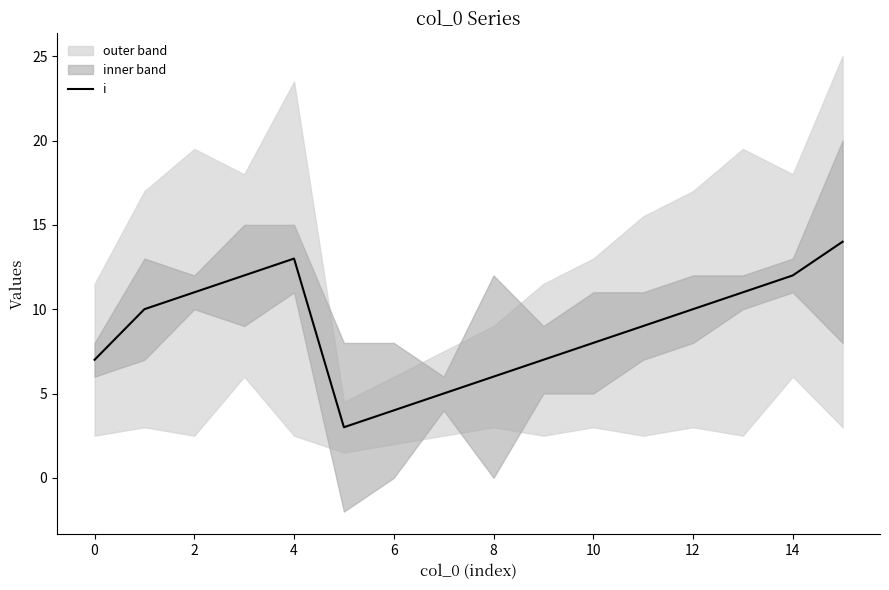

Which label corresponds to the largest value in the chart?

15